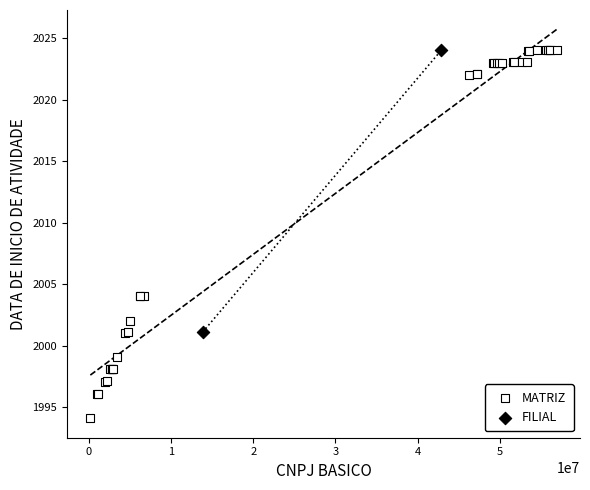

What are all the series names shown in the legend?

MATRIZ, FILIAL